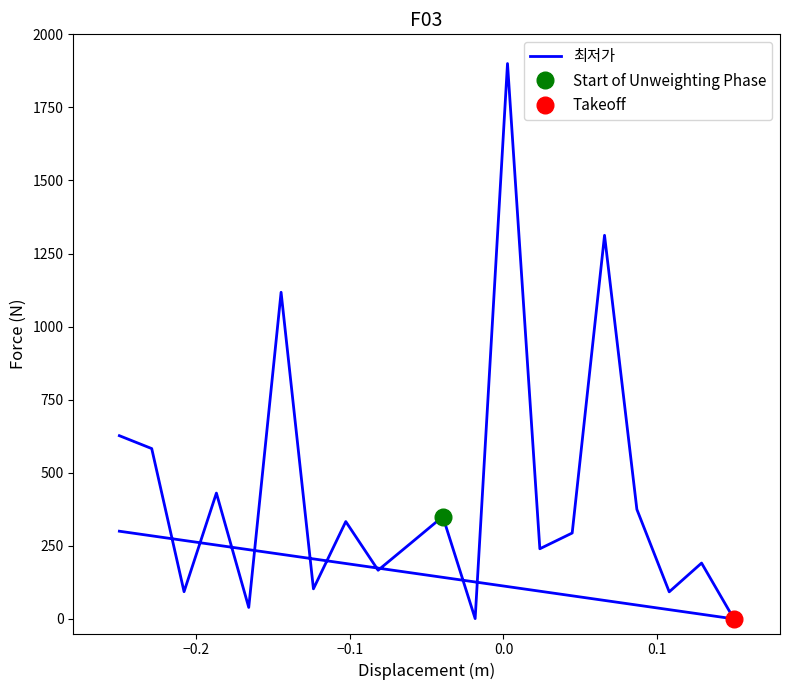

The chart shows a value of 595.5 at 7. True or false?

False